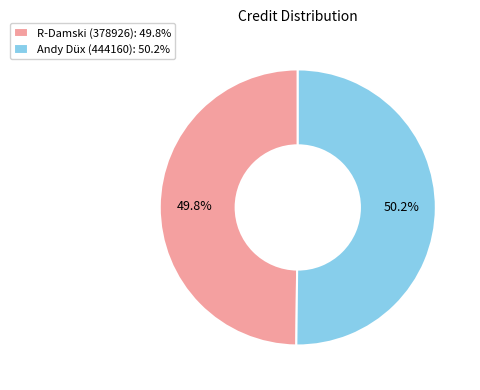

To the nearest percent, what percentage of the pie is R-Damski (378926)?

50%